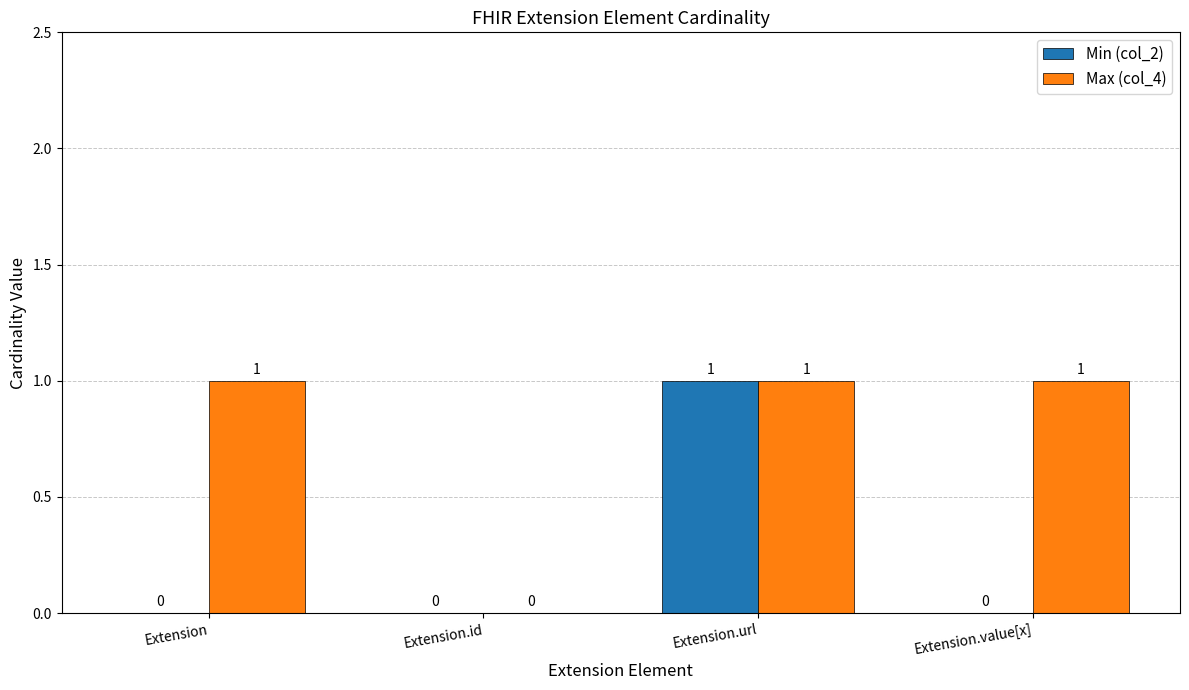

What is the sum of all Max (col_4) values?

3